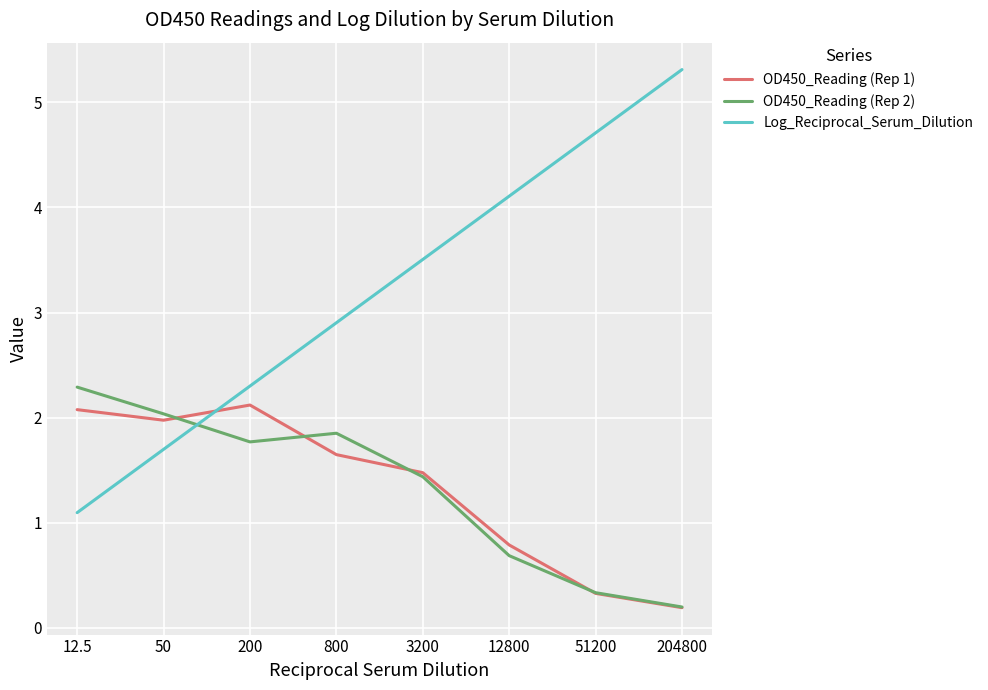

How many intersections are there between OD450_Reading (Rep 1) and Log_Reciprocal_Serum_Dilution?

1